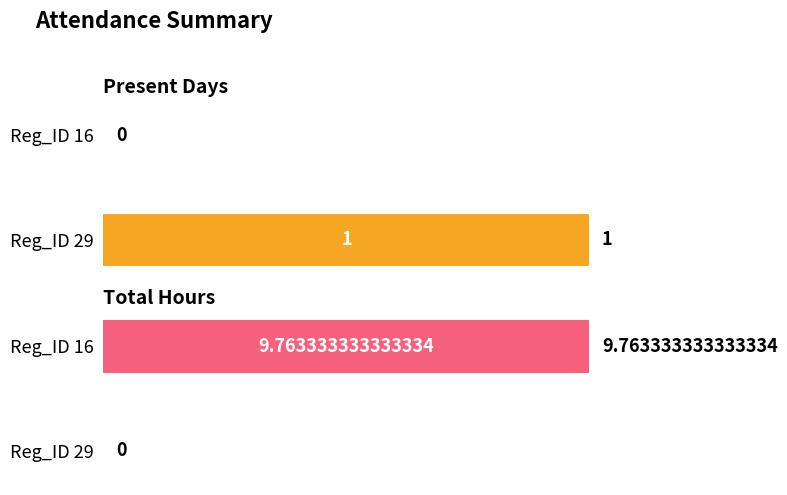

Reading left to right, what are all the values shown in this chart?

Present Days: Reg_ID 16=0.0	Reg_ID 29=1.0
Total Hours: Reg_ID 16=9.8	Reg_ID 29=0.0